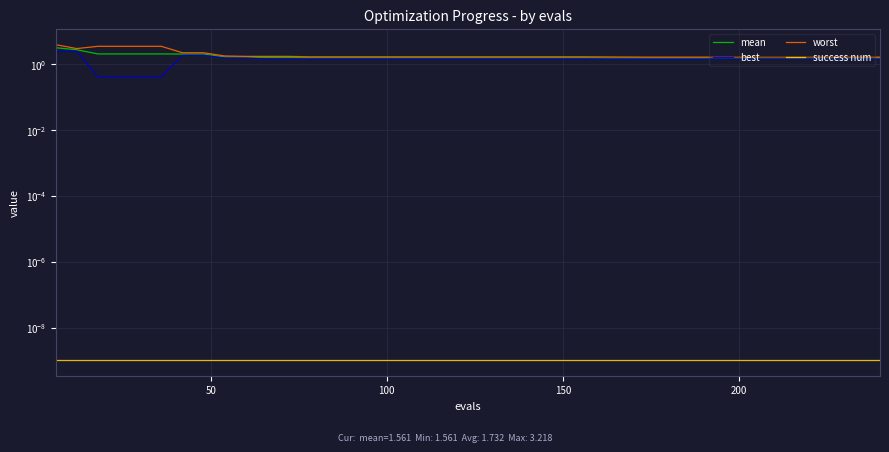

Is it true that mean equals 1.0 at 250?

False